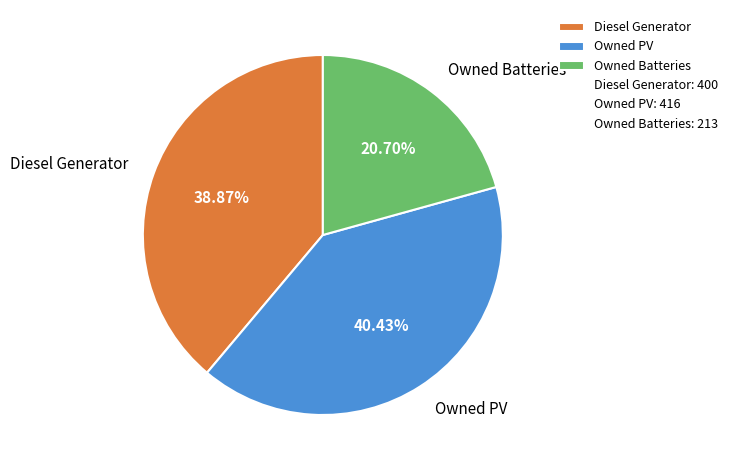

Approximately how many times larger is the value at Diesel Generator compared to Owned PV?

1.0